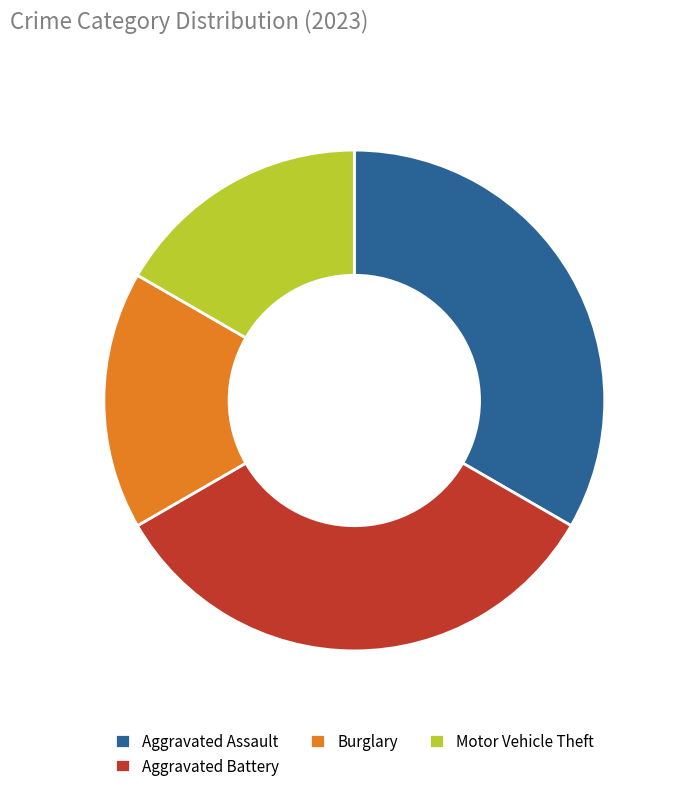

How many slices are in this pie chart?

4